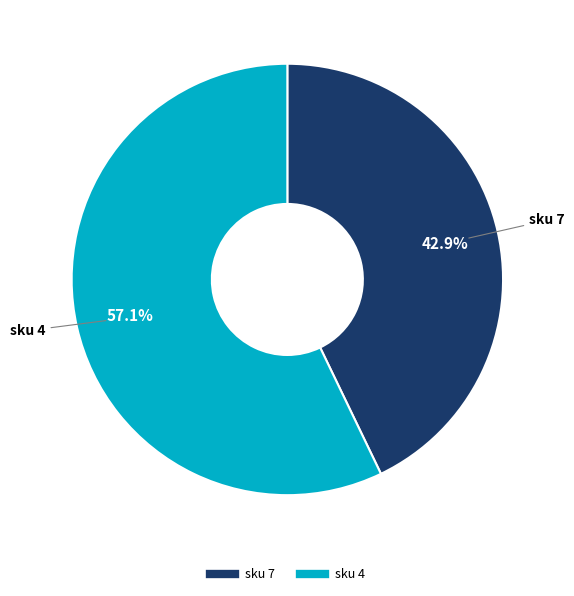

To the nearest percent, what is the average slice percentage?

50%